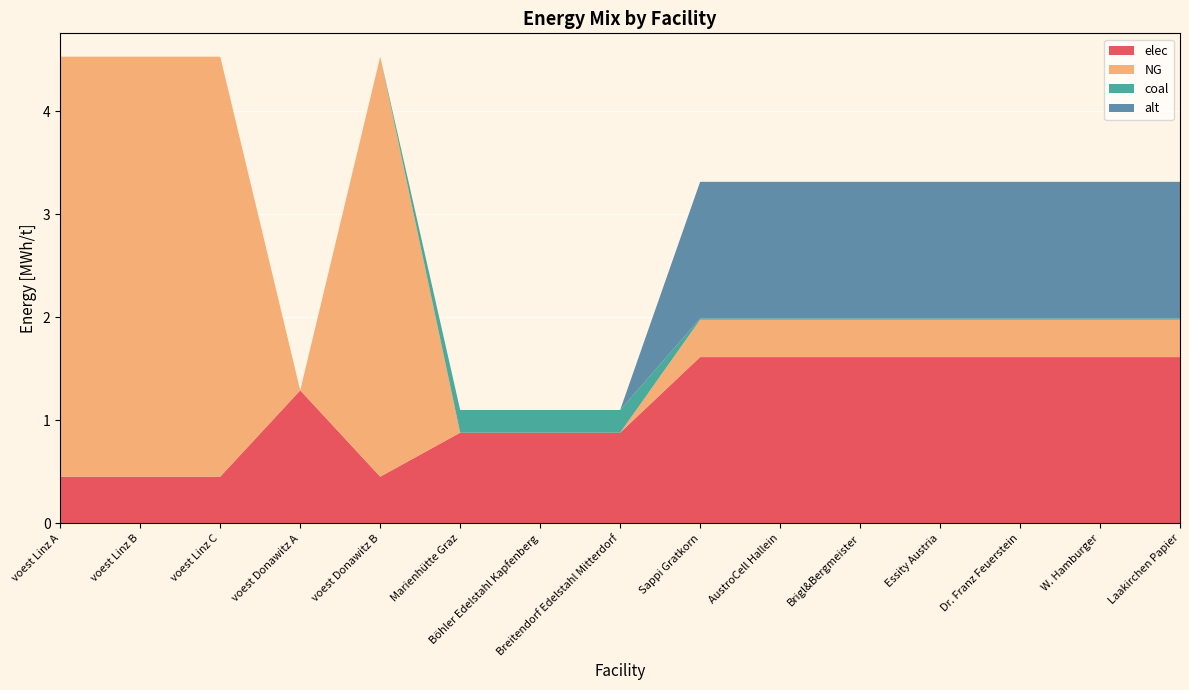

Reading left to right, list all the values displayed in this chart.

elec: voest Linz A=0.5	voest Linz B=0.5	voest Linz C=0.5	voest Donawitz A=1.3	voest Donawitz B=0.5	Marienhütte Graz=0.9	Böhler Edelstahl Kapfenberg=0.9	Breitendorf Edelstahl Mitterdorf=0.9	Sappi Gratkorn=1.6	AustroCell Hallein=1.6	Brigl&Bergmeister=1.6	Essity Austria=1.6	Dr. Franz Feuerstein=1.6	W. Hamburger=1.6	Laakirchen Papier=1.6
NG: voest Linz A=4.1	voest Linz B=4.1	voest Linz C=4.1	voest Donawitz A=0.0	voest Donawitz B=4.1	Marienhütte Graz=0.0	Böhler Edelstahl Kapfenberg=0.0	Breitendorf Edelstahl Mitterdorf=0.0	Sappi Gratkorn=0.4	AustroCell Hallein=0.4	Brigl&Bergmeister=0.4	Essity Austria=0.4	Dr. Franz Feuerstein=0.4	W. Hamburger=0.4	Laakirchen Papier=0.4
coal: voest Linz A=0.0	voest Linz B=0.0	voest Linz C=0.0	voest Donawitz A=0.0	voest Donawitz B=0.0	Marienhütte Graz=0.2	Böhler Edelstahl Kapfenberg=0.2	Breitendorf Edelstahl Mitterdorf=0.2	Sappi Gratkorn=0.0	AustroCell Hallein=0.0	Brigl&Bergmeister=0.0	Essity Austria=0.0	Dr. Franz Feuerstein=0.0	W. Hamburger=0.0	Laakirchen Papier=0.0
alt: voest Linz A=0.0	voest Linz B=0.0	voest Linz C=0.0	voest Donawitz A=0.0	voest Donawitz B=0.0	Marienhütte Graz=0.0	Böhler Edelstahl Kapfenberg=0.0	Breitendorf Edelstahl Mitterdorf=0.0	Sappi Gratkorn=1.3	AustroCell Hallein=1.3	Brigl&Bergmeister=1.3	Essity Austria=1.3	Dr. Franz Feuerstein=1.3	W. Hamburger=1.3	Laakirchen Papier=1.3